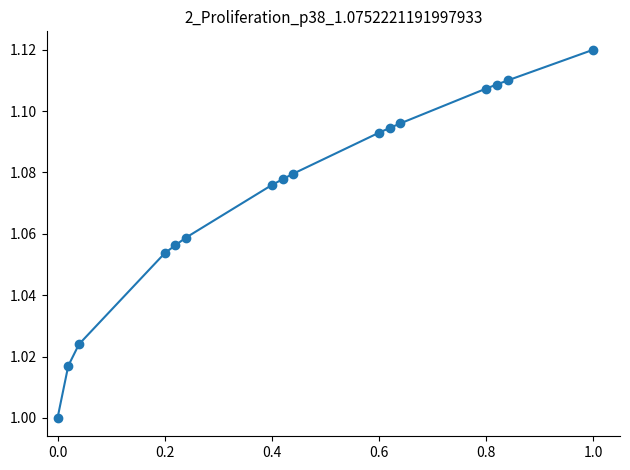

How many distinct data groups are displayed?

1